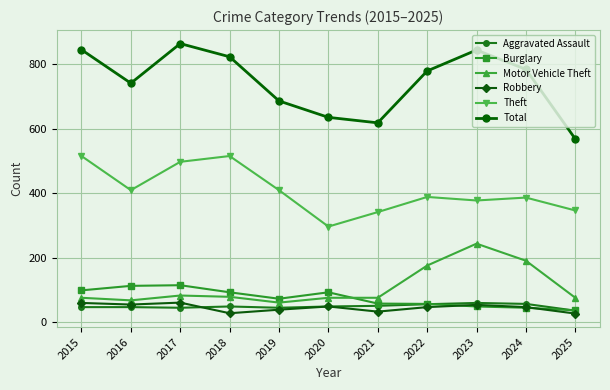

True or false: Motor Vehicle Theft and Total cross at least once.

False